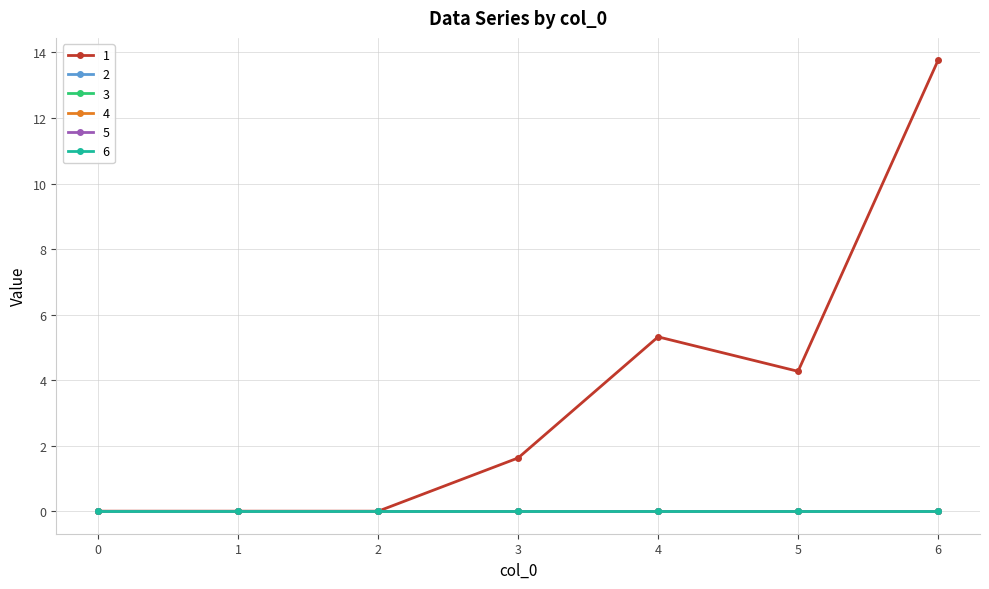

What is the maximum value shown in the chart?

13.8